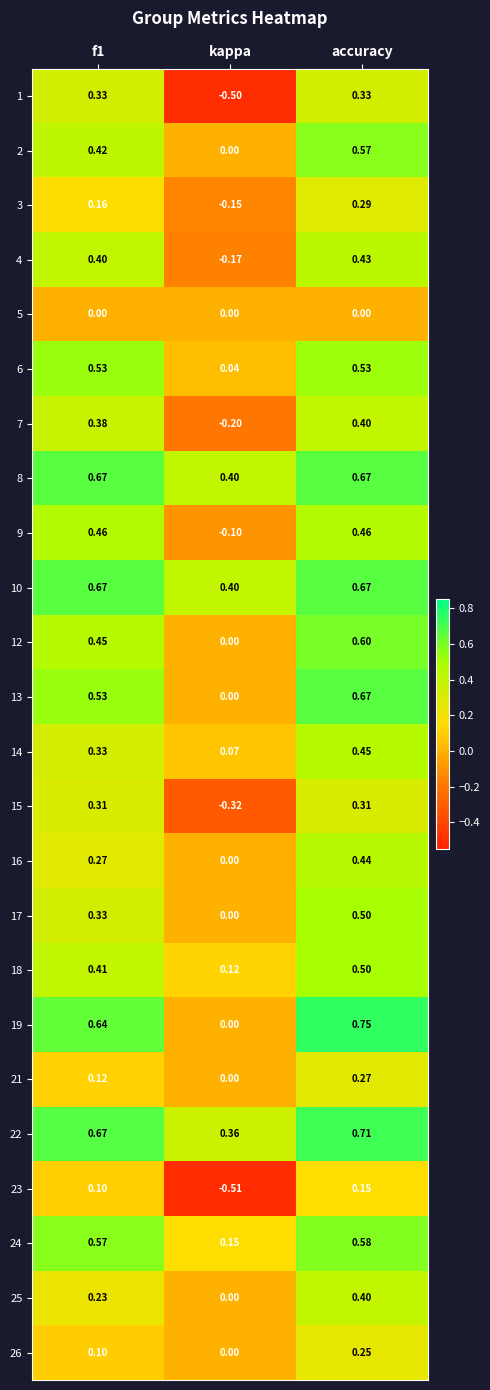

Is the value of 4 at accuracy greater than the value of 26 at kappa?

Yes